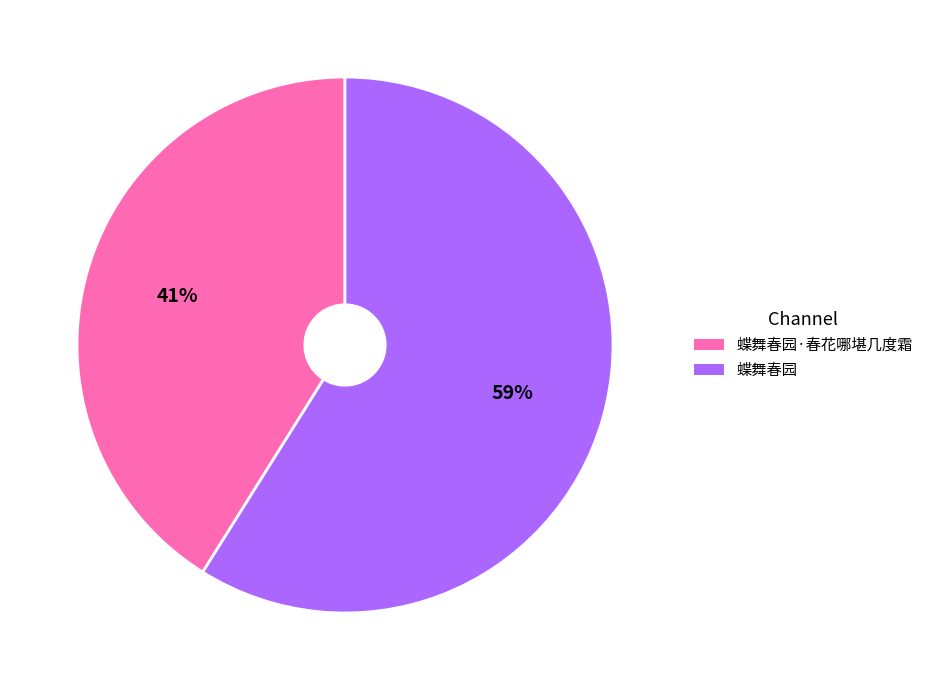

To the nearest percent, what is the difference between the largest and smallest slice percentages?

18%